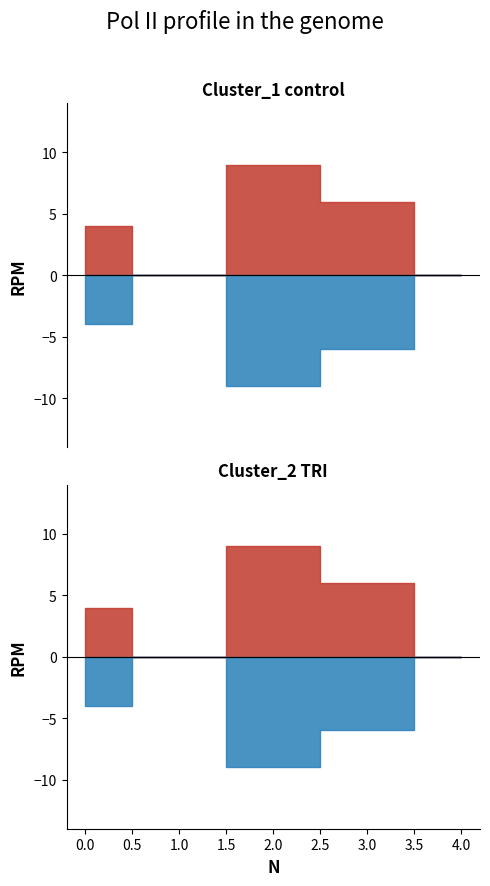

Does the chart display data point markers on the line(s)?

No